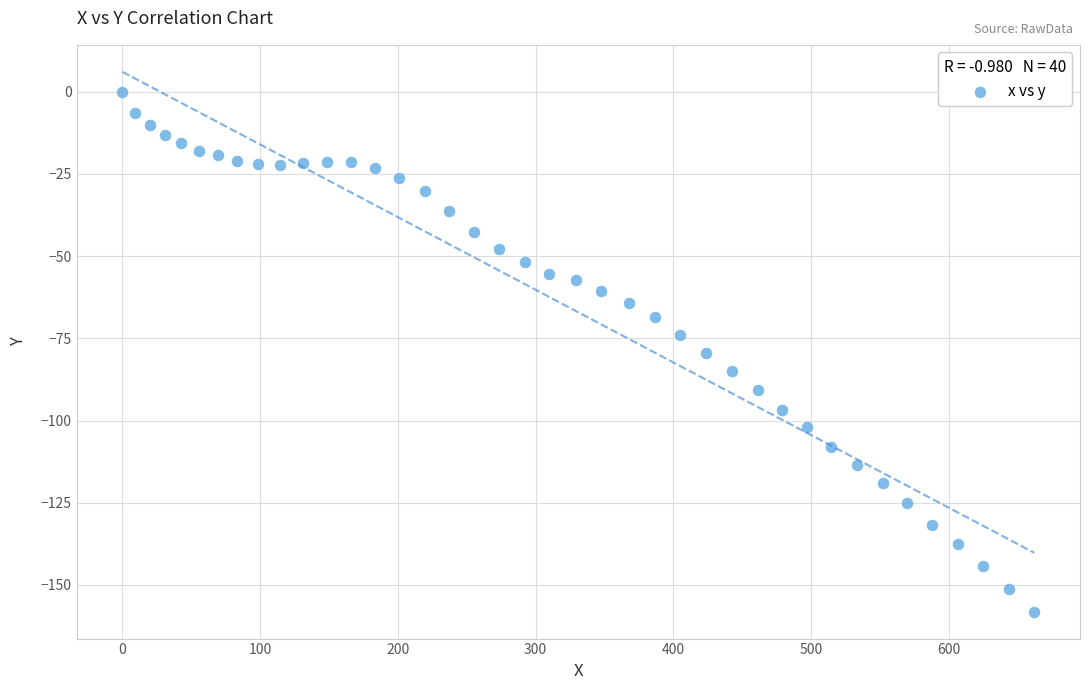

What is the range of Y values (max minus min)?

158.1